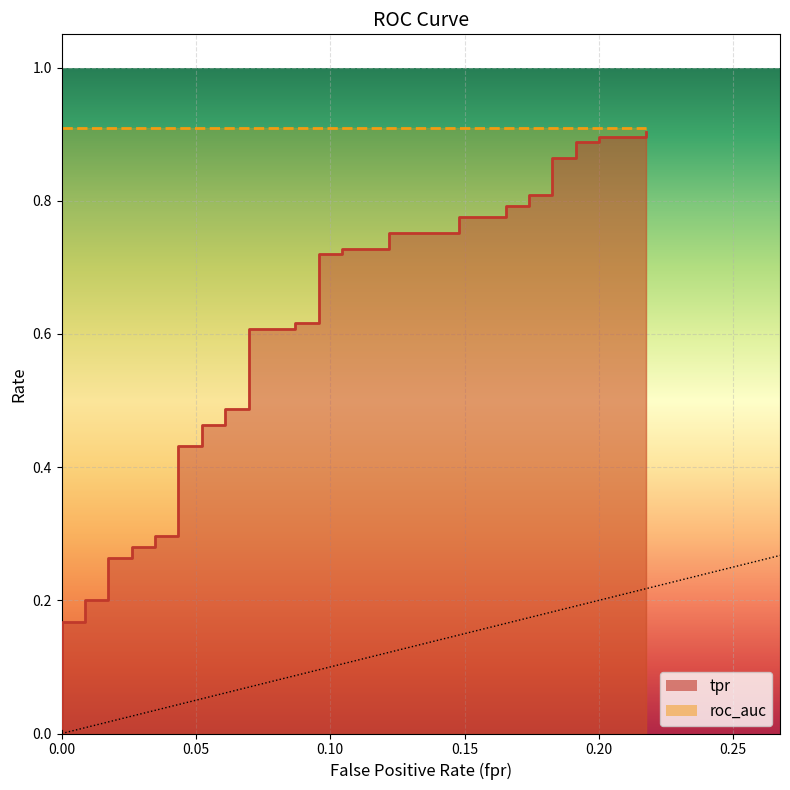

How many categories are shown in the chart?

40